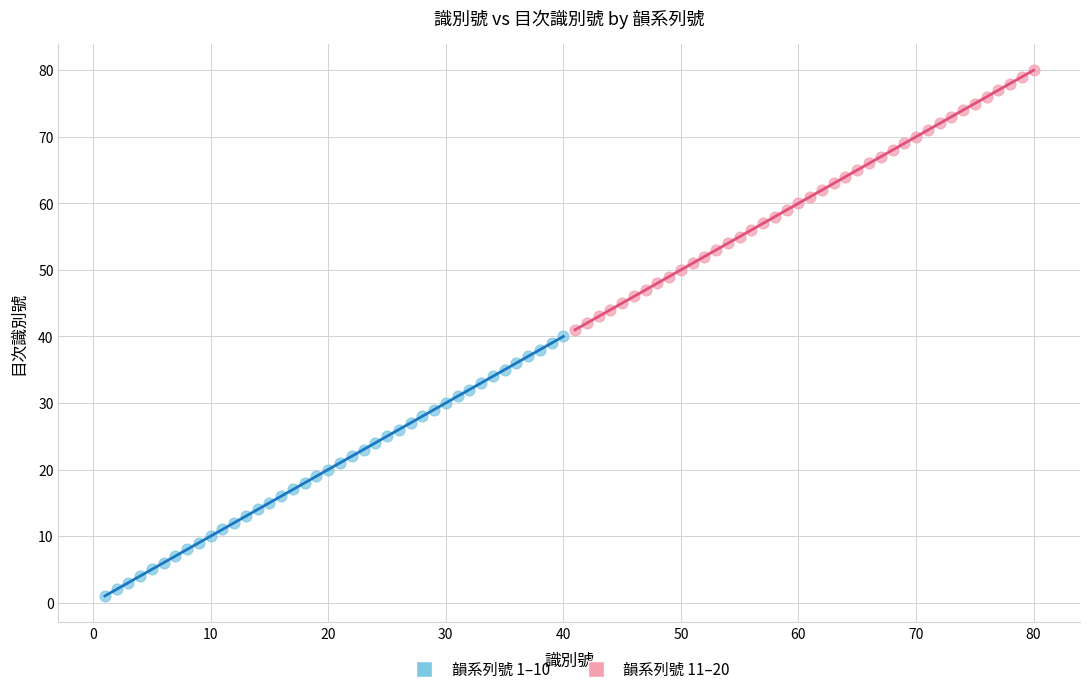

Which series reaches the minimum Y coordinate?

韻系列號 1–10